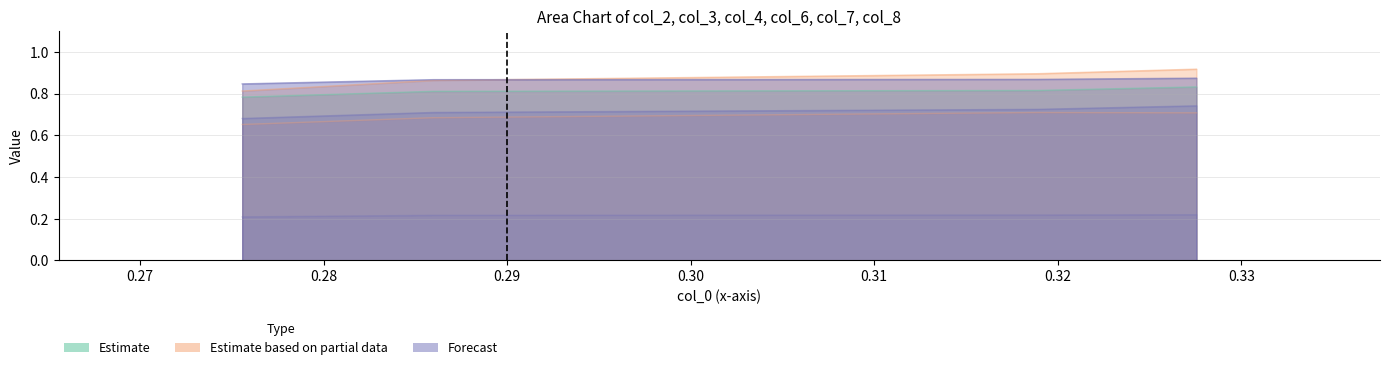

What is the value of the col_4 point at the 2nd from the left?

0.7